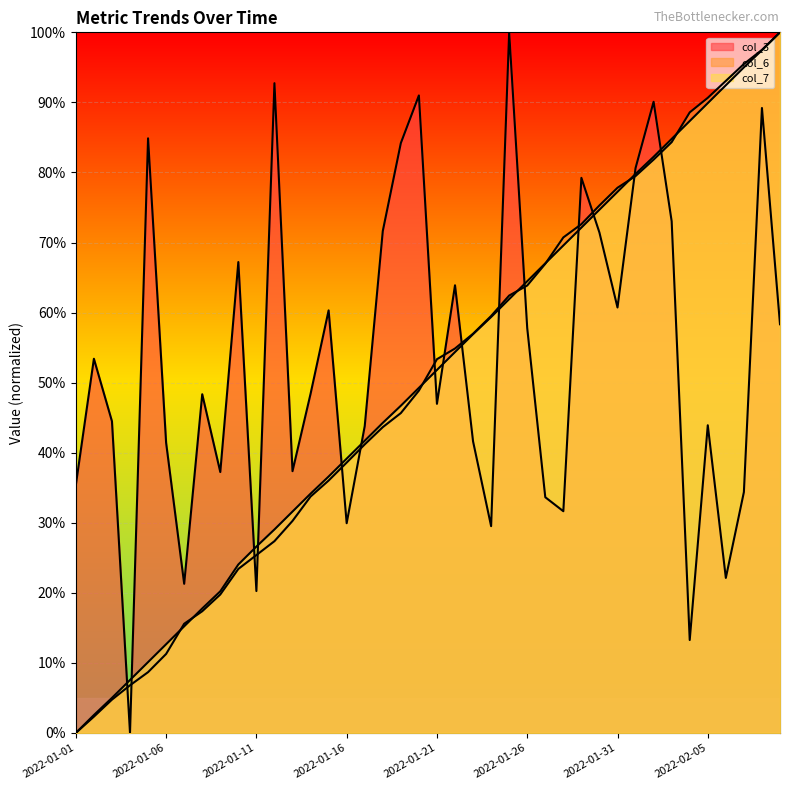

What position from the right is 2022-01-08?

33